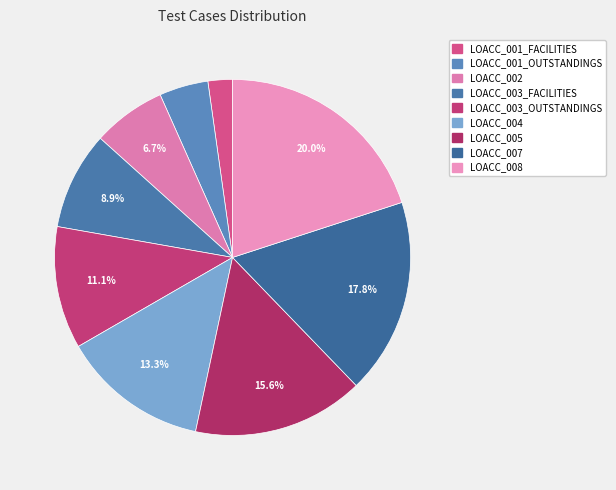

Does LOACC_001_OUTSTANDINGS account for over 50% of the chart?

No